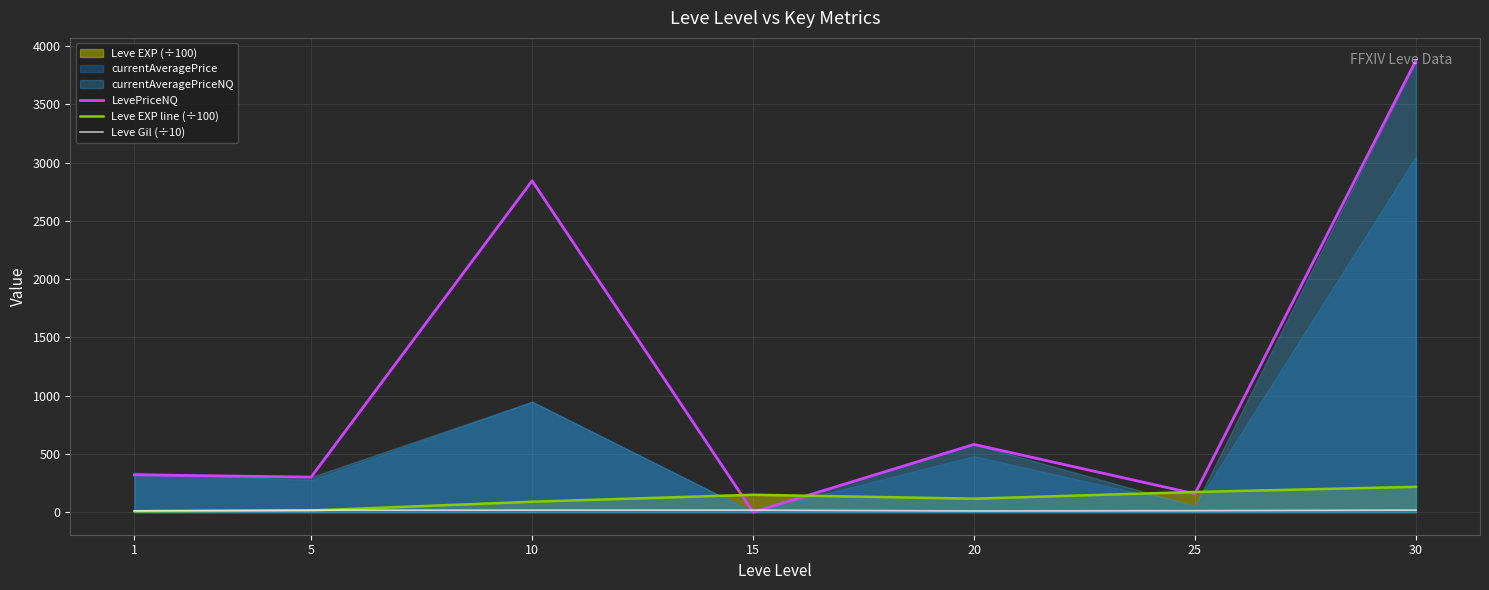

True or false: LevePriceNQ has more than 2 points higher than both neighbors.

False